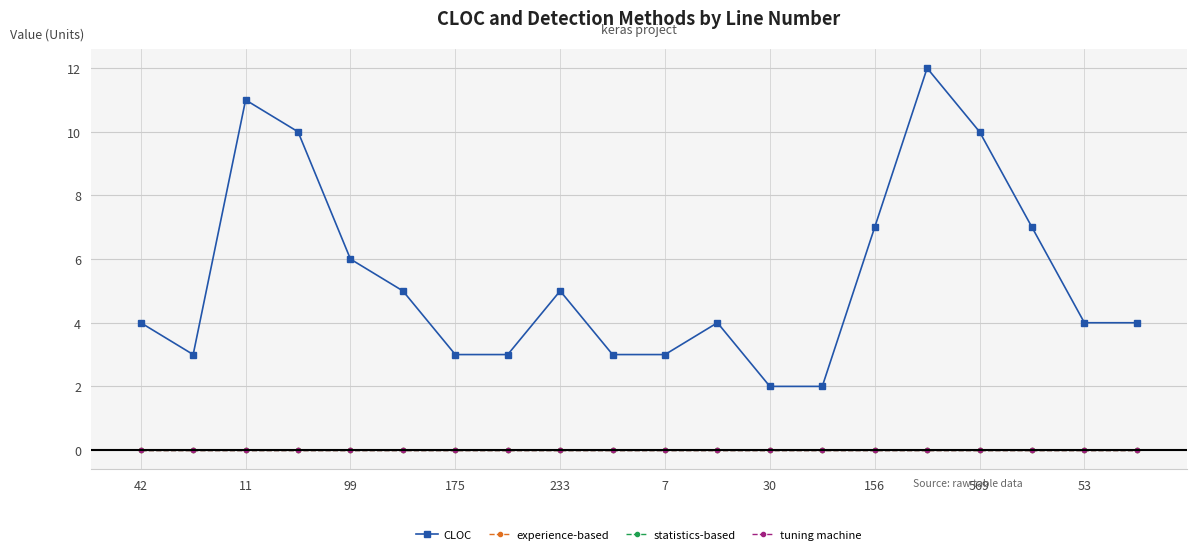

Which series has the largest total across all categories?

CLOC